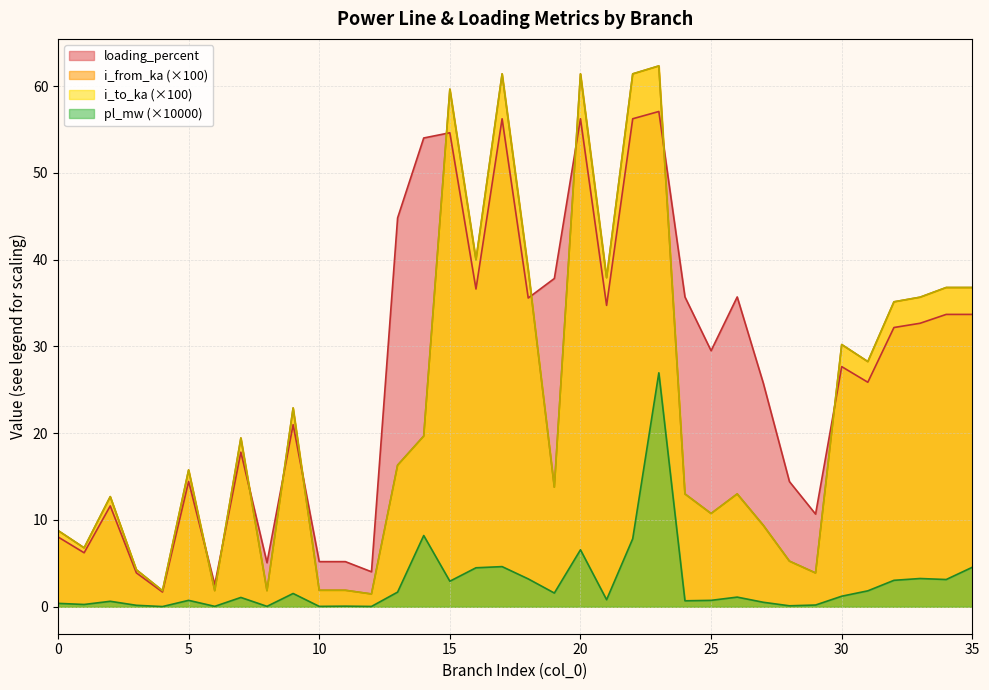

Is it true that i_to_ka equals 2.8 at 11?

False